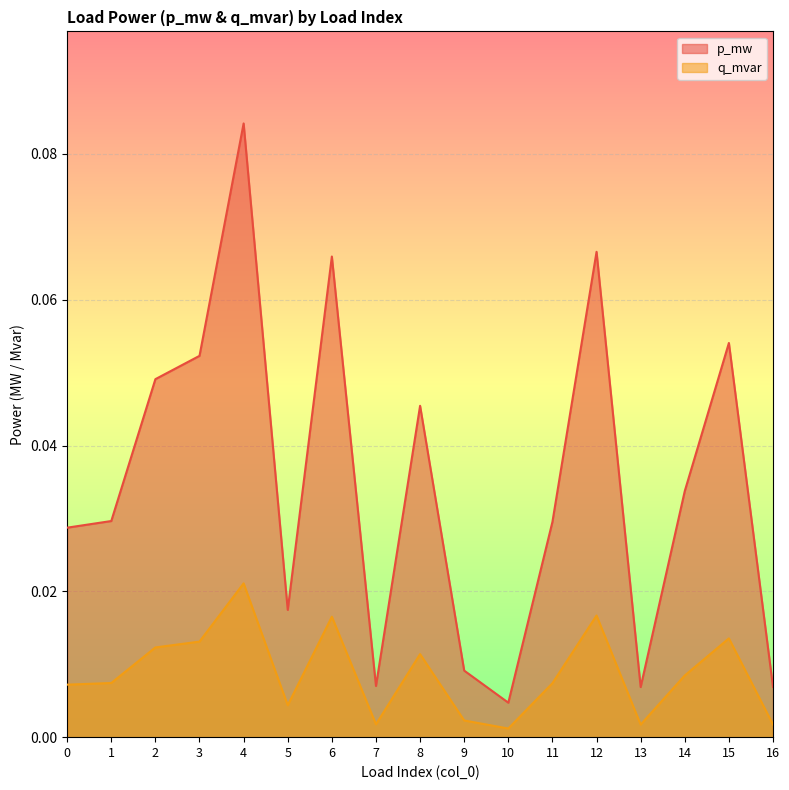

Is it true that p_mw equals 0.0 at 13?

False